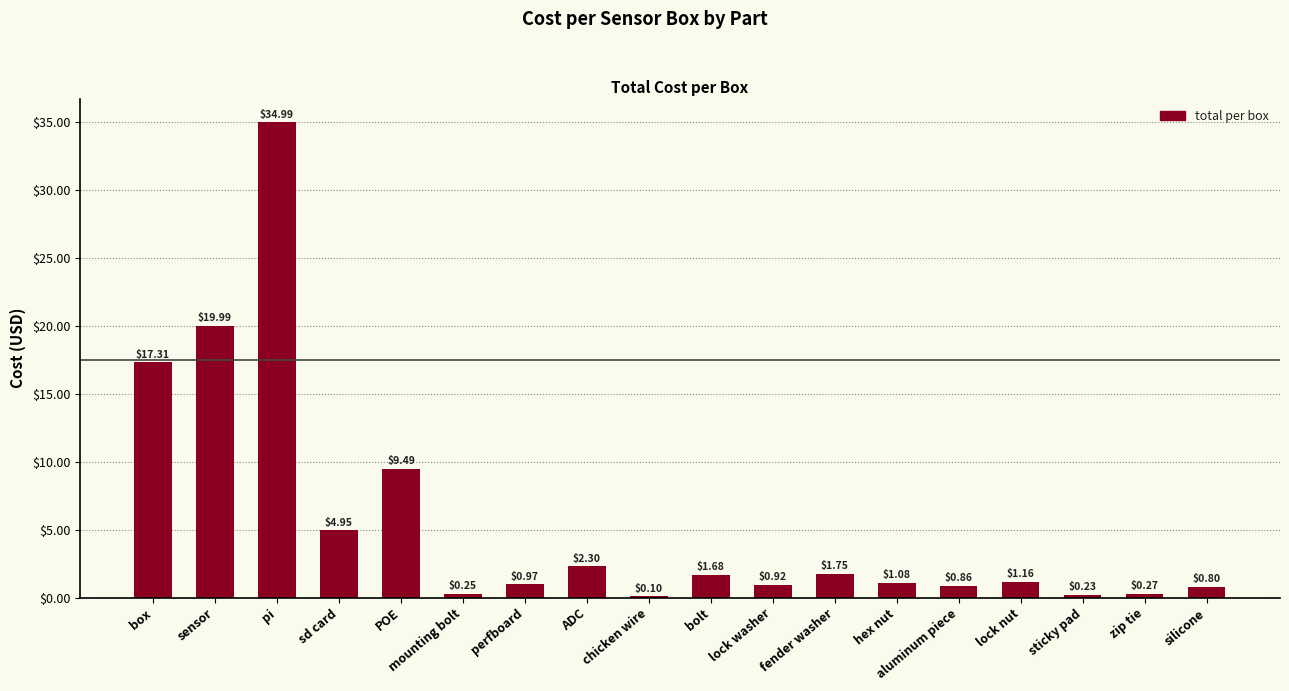

Where does the data first go above 1?

box